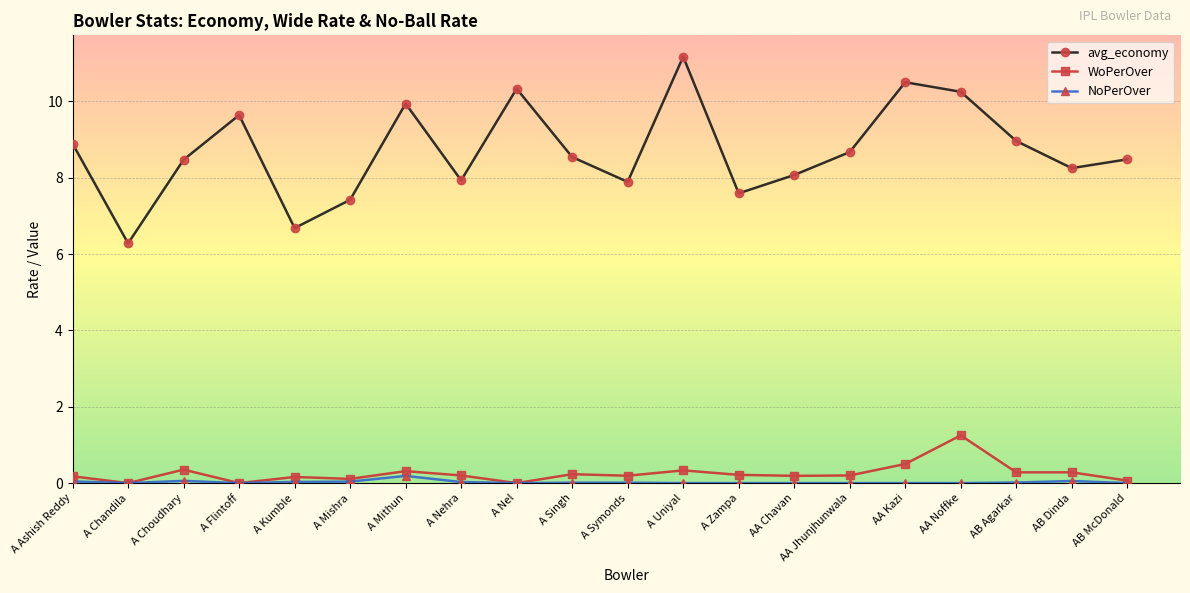

True or false: WoPerOver and avg_economy intersect in this chart.

False